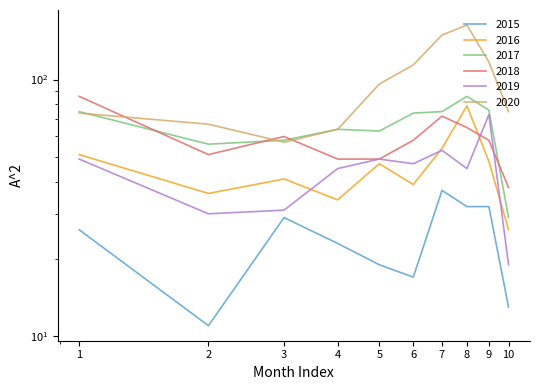

What is the value of the 2015 point at the 10th from the left?

13